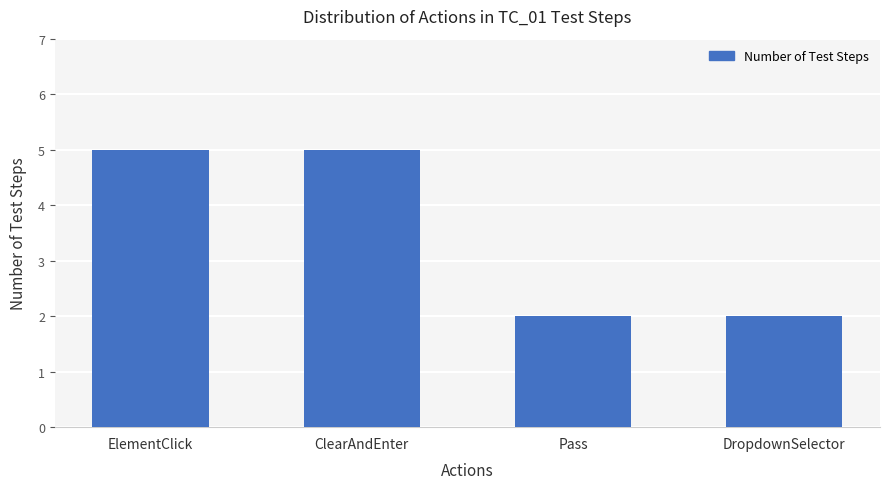

Are the bars horizontal?

No